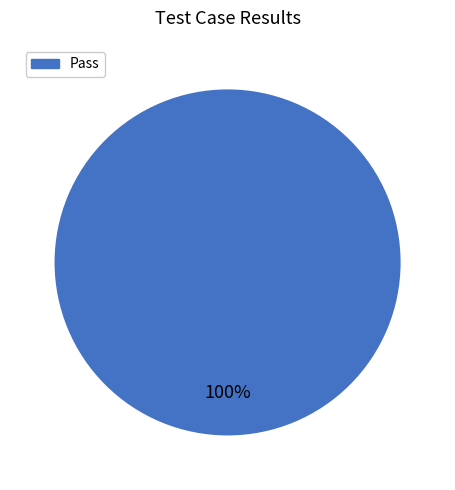

Is there a majority slice in this chart?

Yes